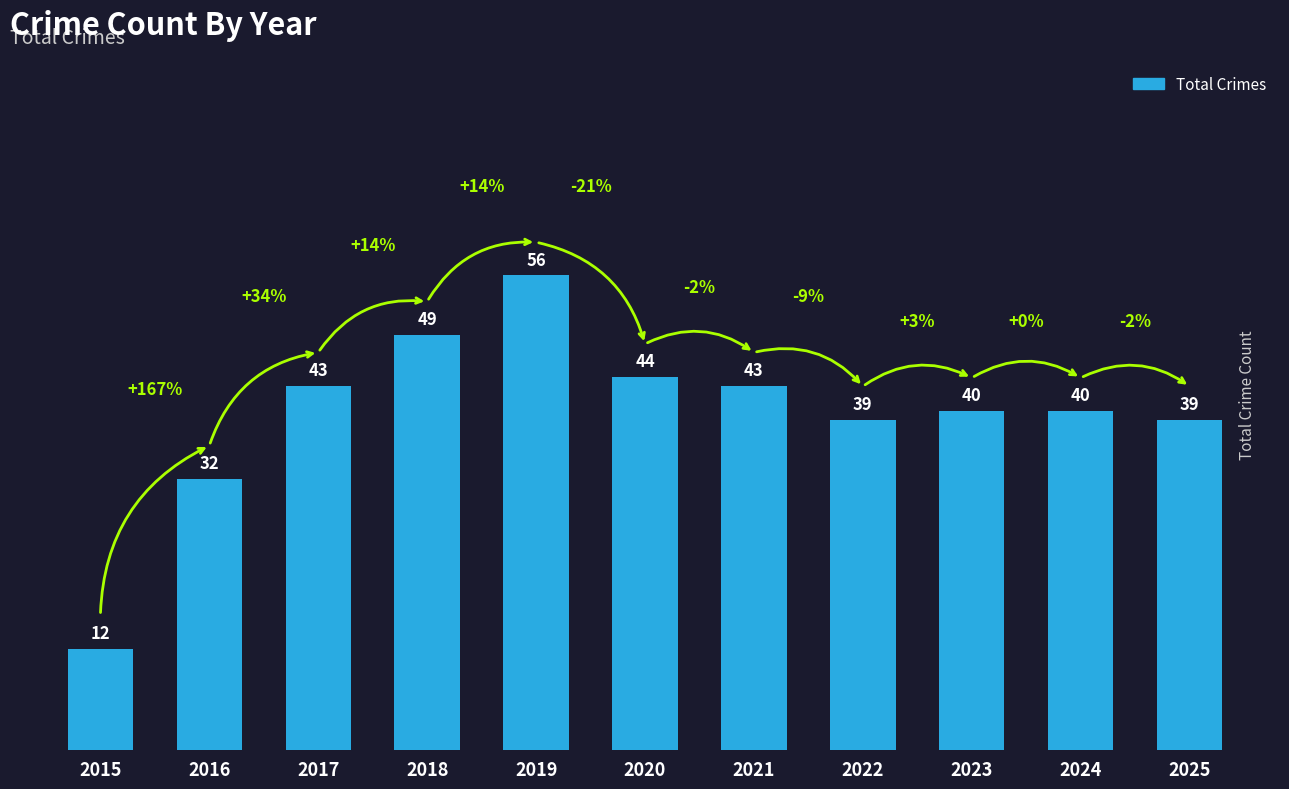

What is the sum of the values at 2017 and 2019?

99